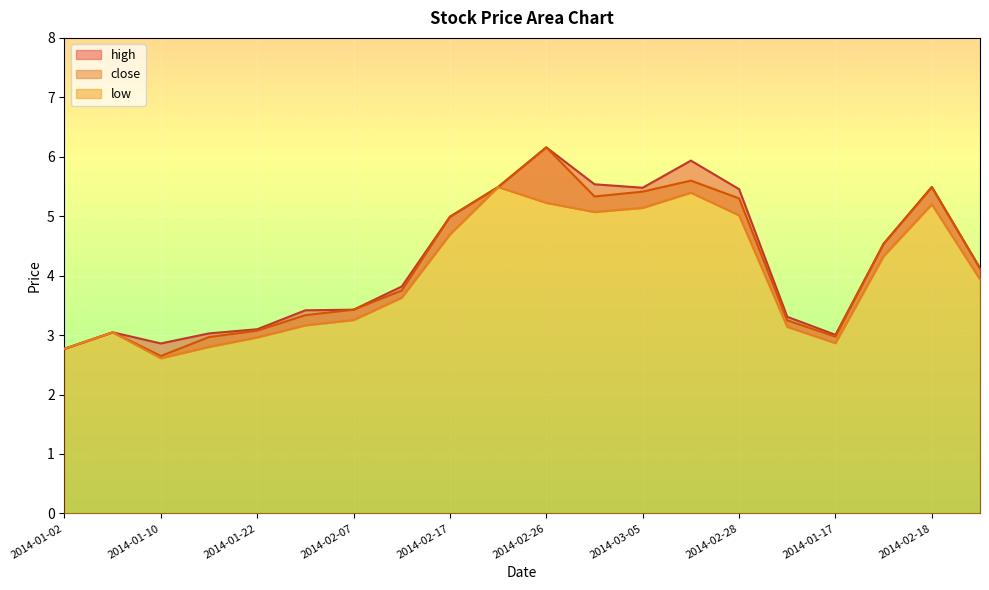

In low, how many points are higher than both neighbors (excluding endpoints)?

4